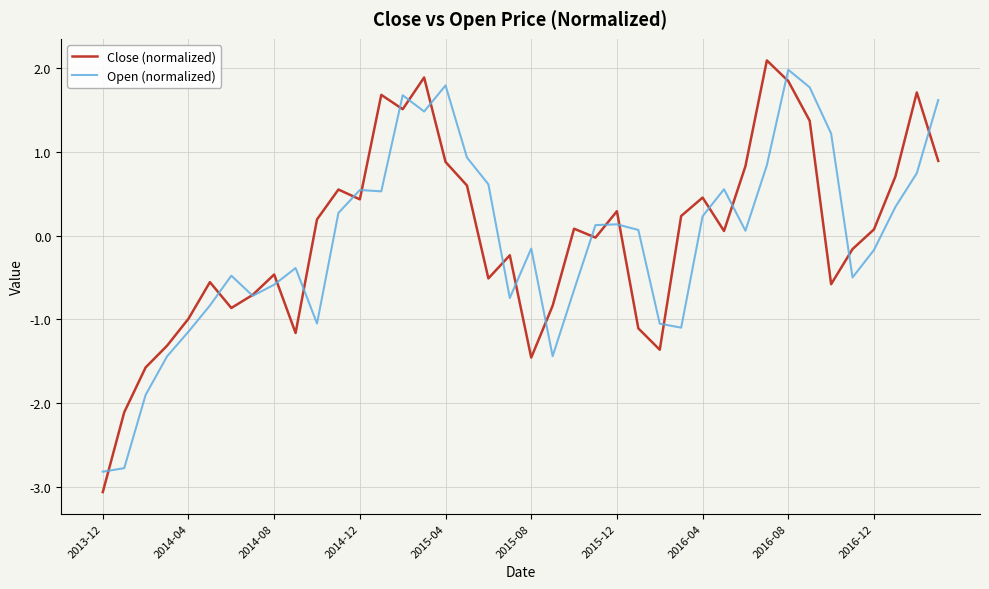

True or false: Close (normalized) and Open (normalized) intersect in this chart.

True